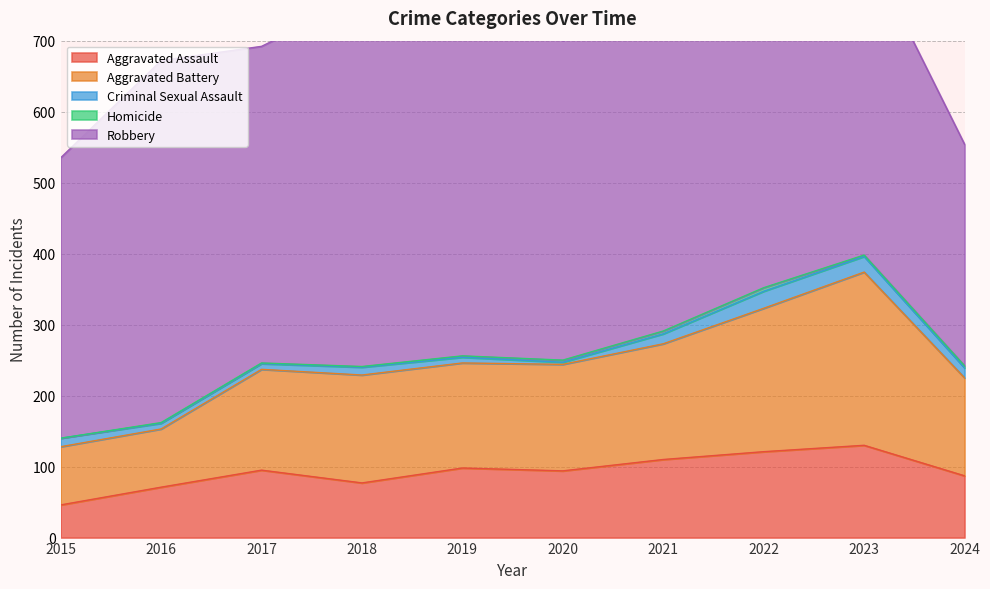

The value of Criminal Sexual Assault at 2023 is 22. True or false?

True